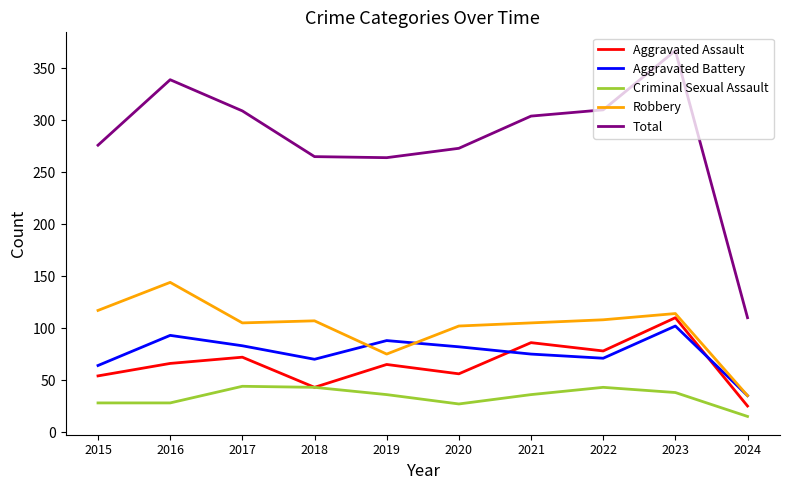

At 2020, list the series in order from smallest to largest.

Criminal Sexual Assault, Aggravated Assault, Aggravated Battery, Robbery, Total